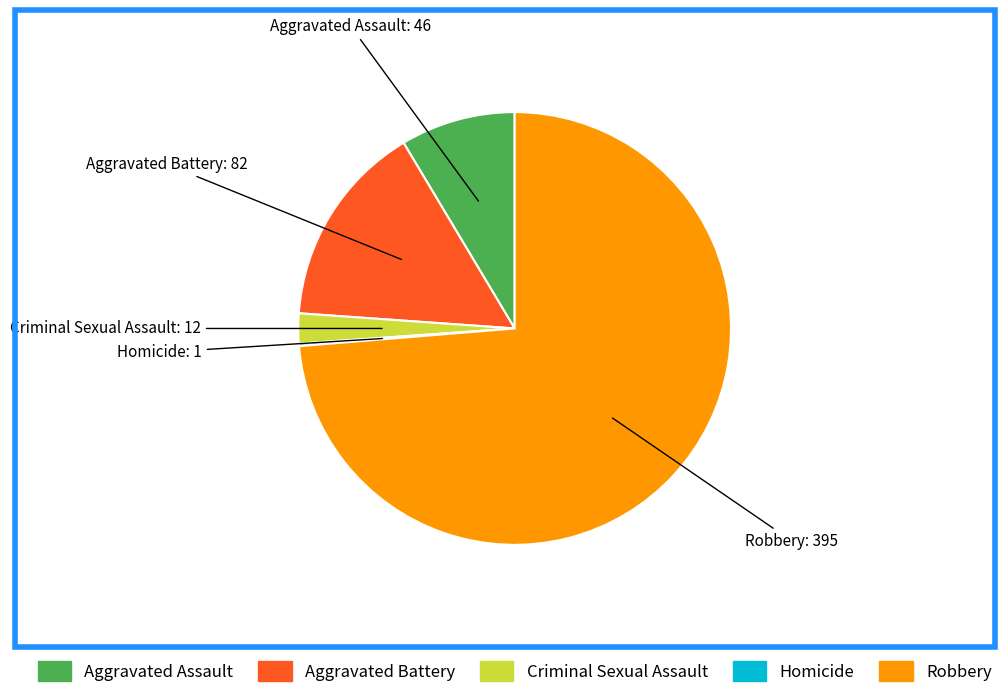

Is there any slice that represents more than half of the pie?

Yes